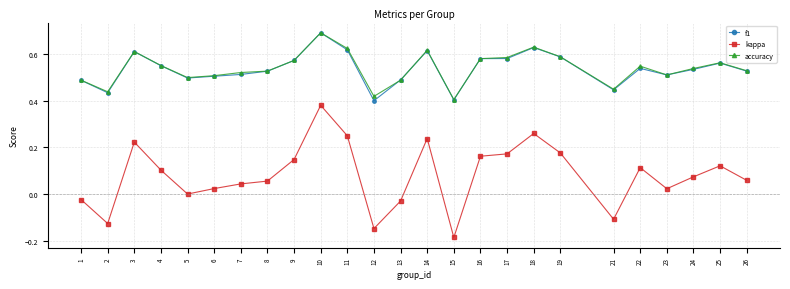

What is the maximum value for accuracy?

0.7